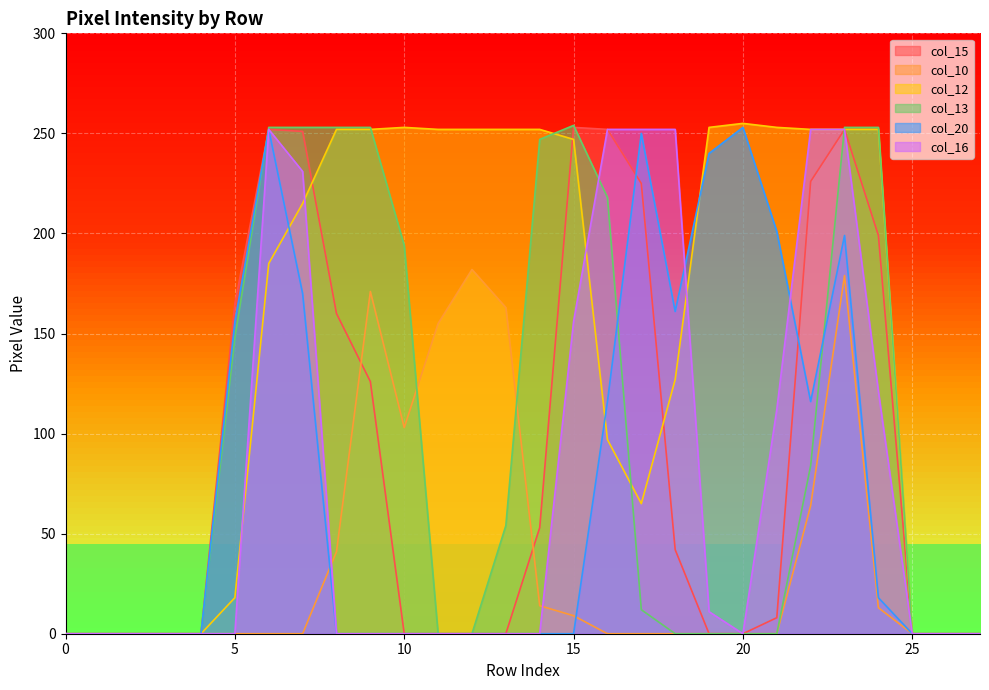

At how many categories does at least one series exceed 245?

19